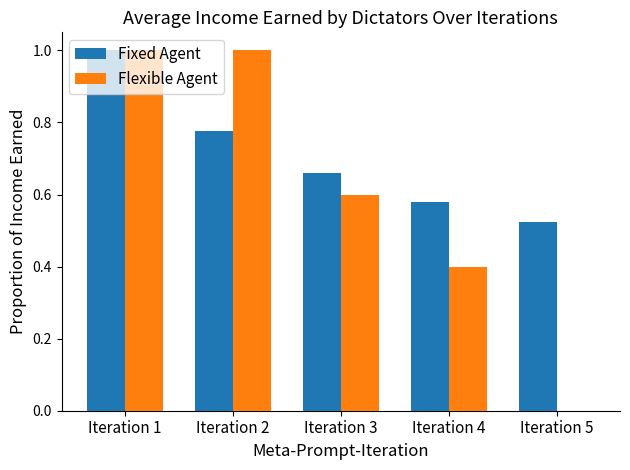

How many categories are shown in the chart?

5